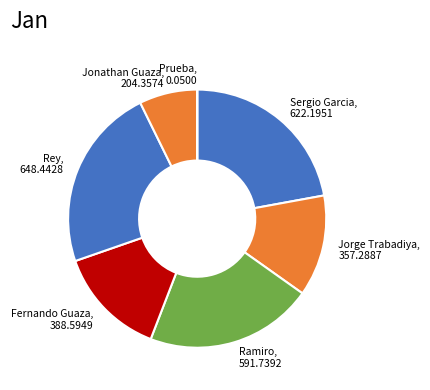

The Rey slice represents 14% of the pie. True or false?

False